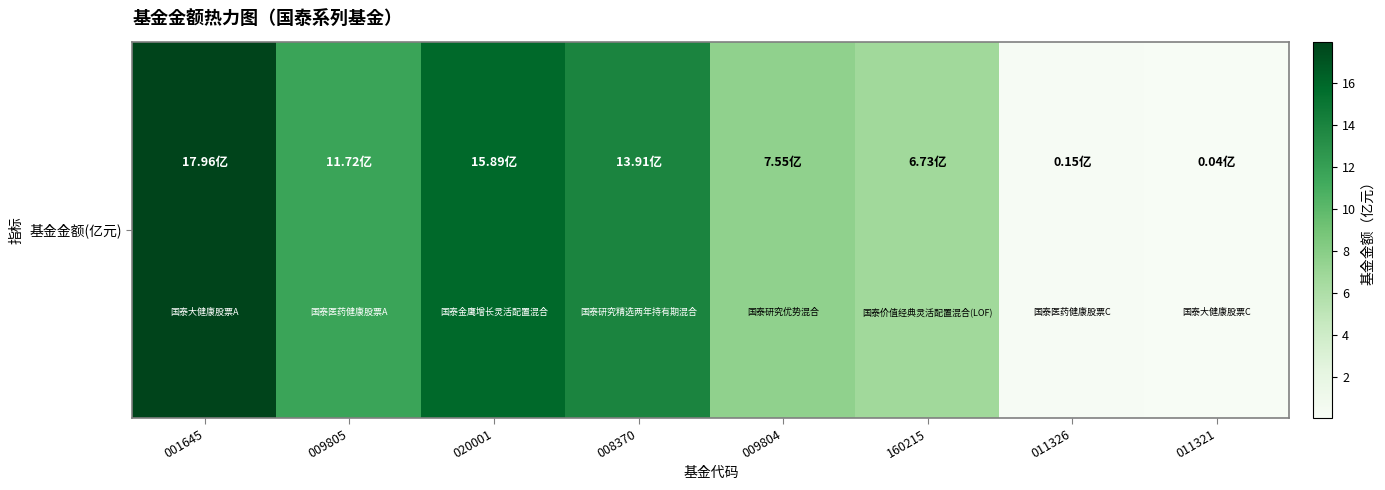

How many data points are above 11?

4